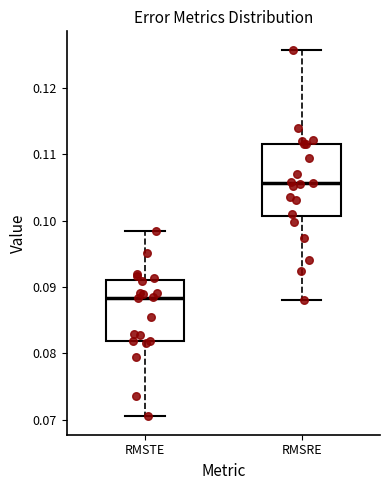

Where is the upper edge of the box for RMSTE on the y-axis? The values are not printed on the chart, so give them approximately, as read against the axis.

0.091